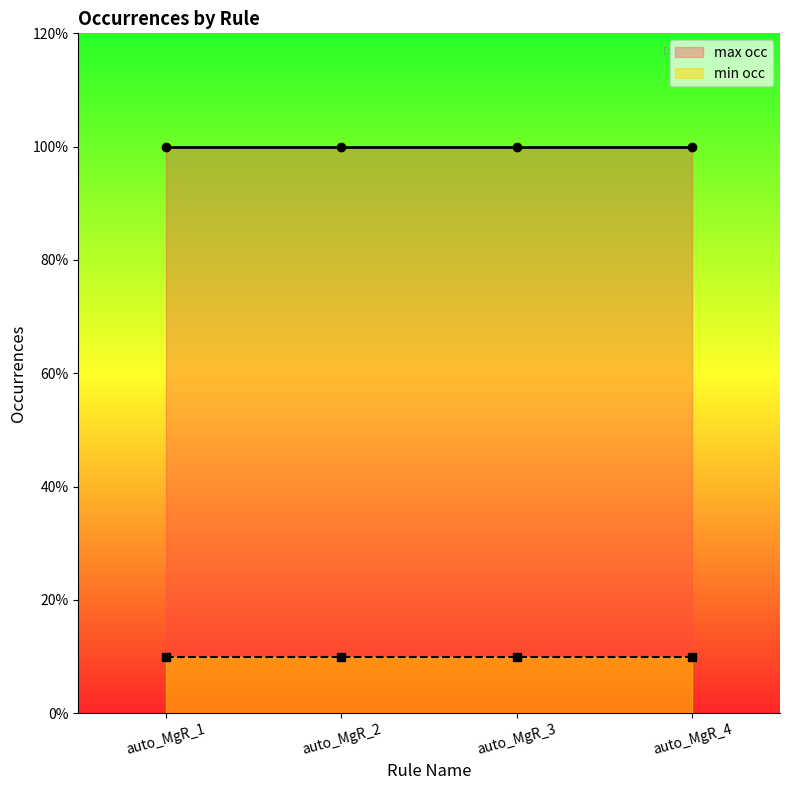

At which category is the sum across all series the highest?

auto_MgR_1